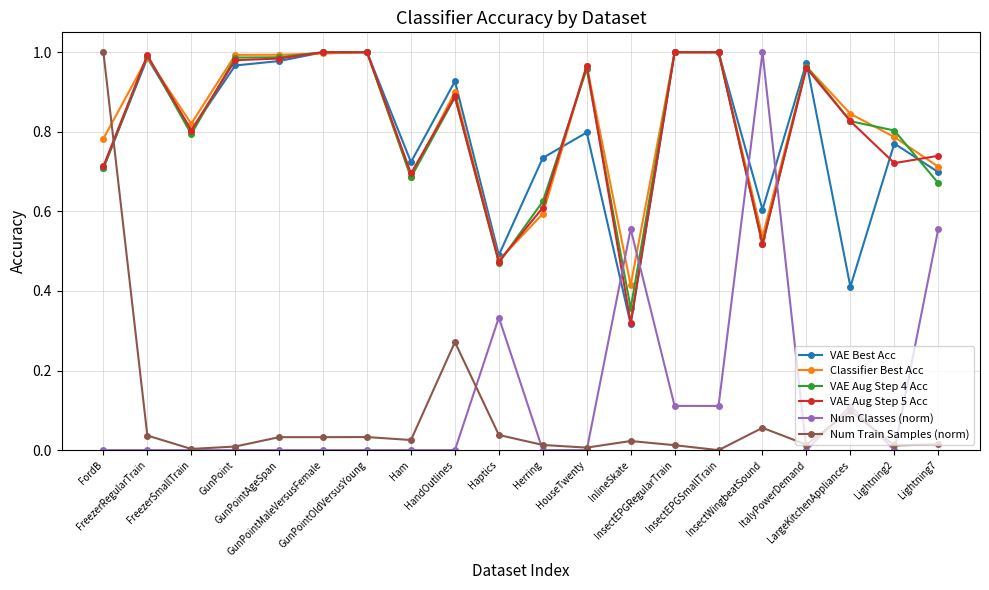

True or false: VAE Best Acc and Num Train Samples (norm) cross at least once.

True